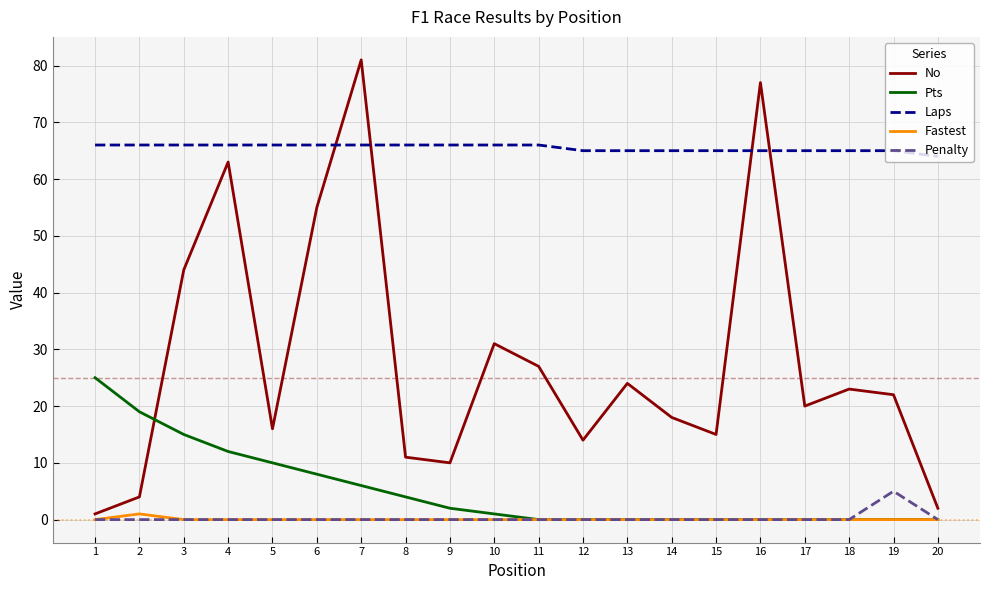

List the series in order of their peak value, highest first.

No, Laps, Pts, Penalty, Fastest